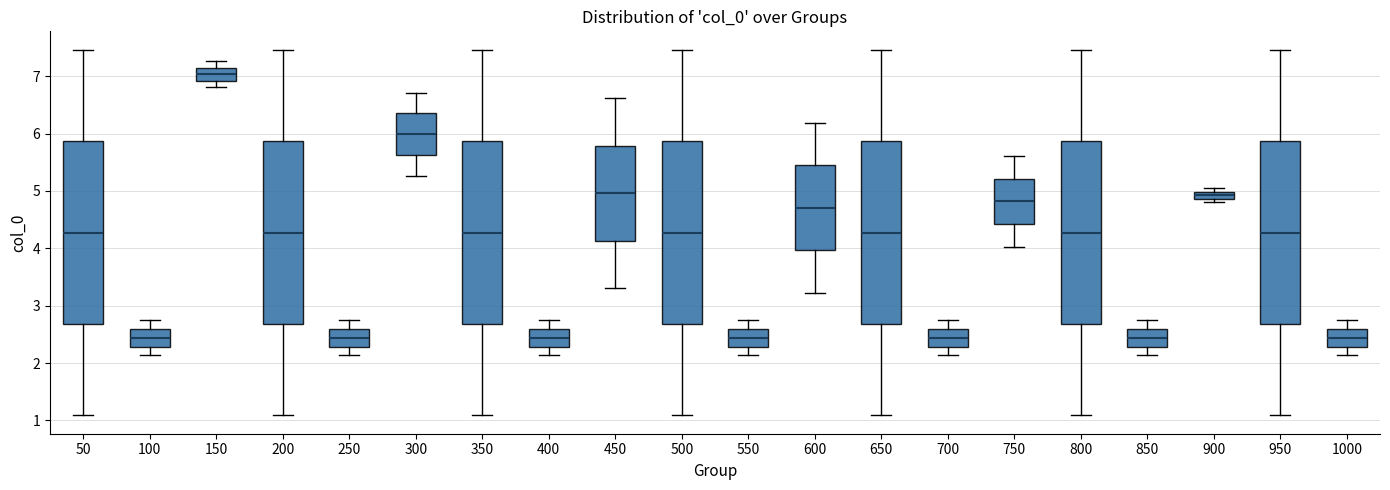

Where is the upper edge of the box at x = 850 on the y-axis? The values are not printed on the chart, so give them approximately, as read against the axis.

2.6